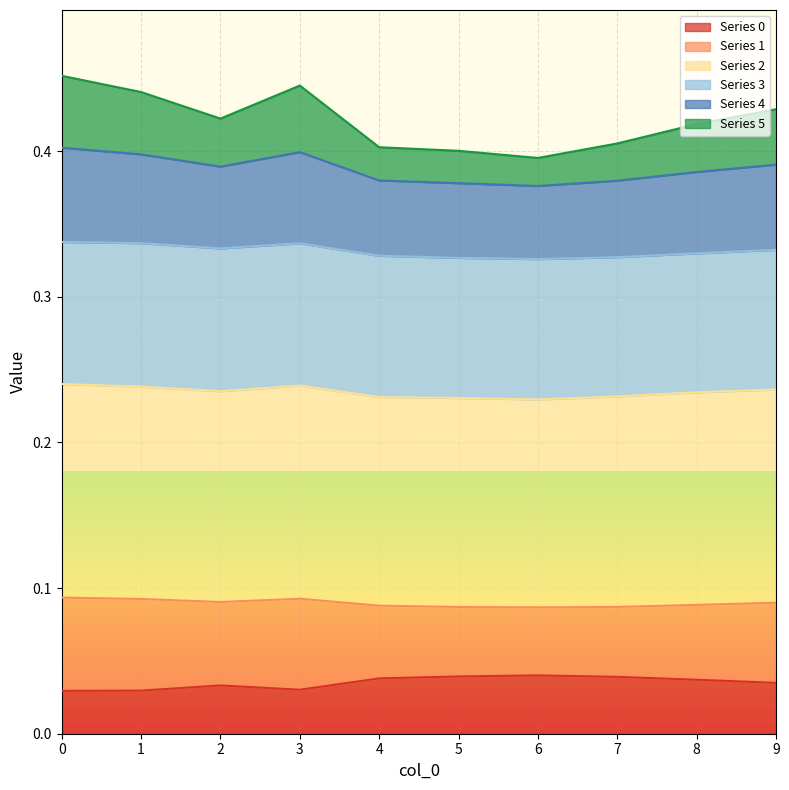

Where is the first local minimum for 5?

2